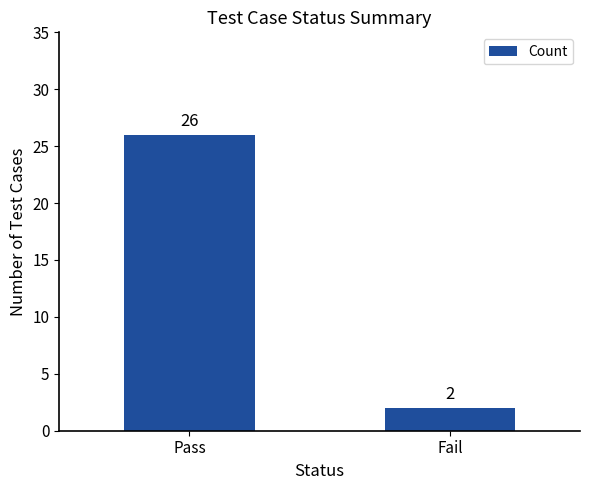

Between Pass and Fail, which is larger?

Pass